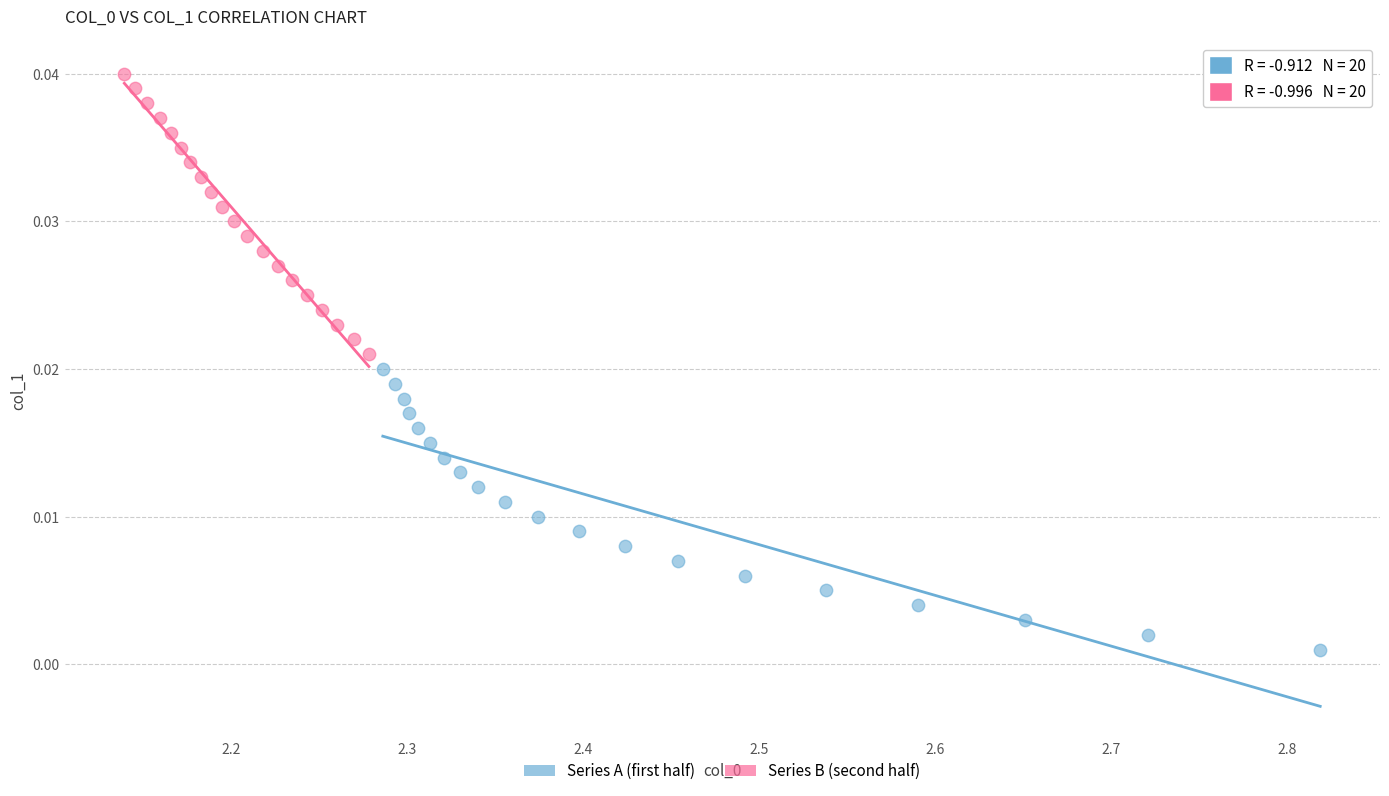

Which series contains the highest Y value?

Series B (second half)